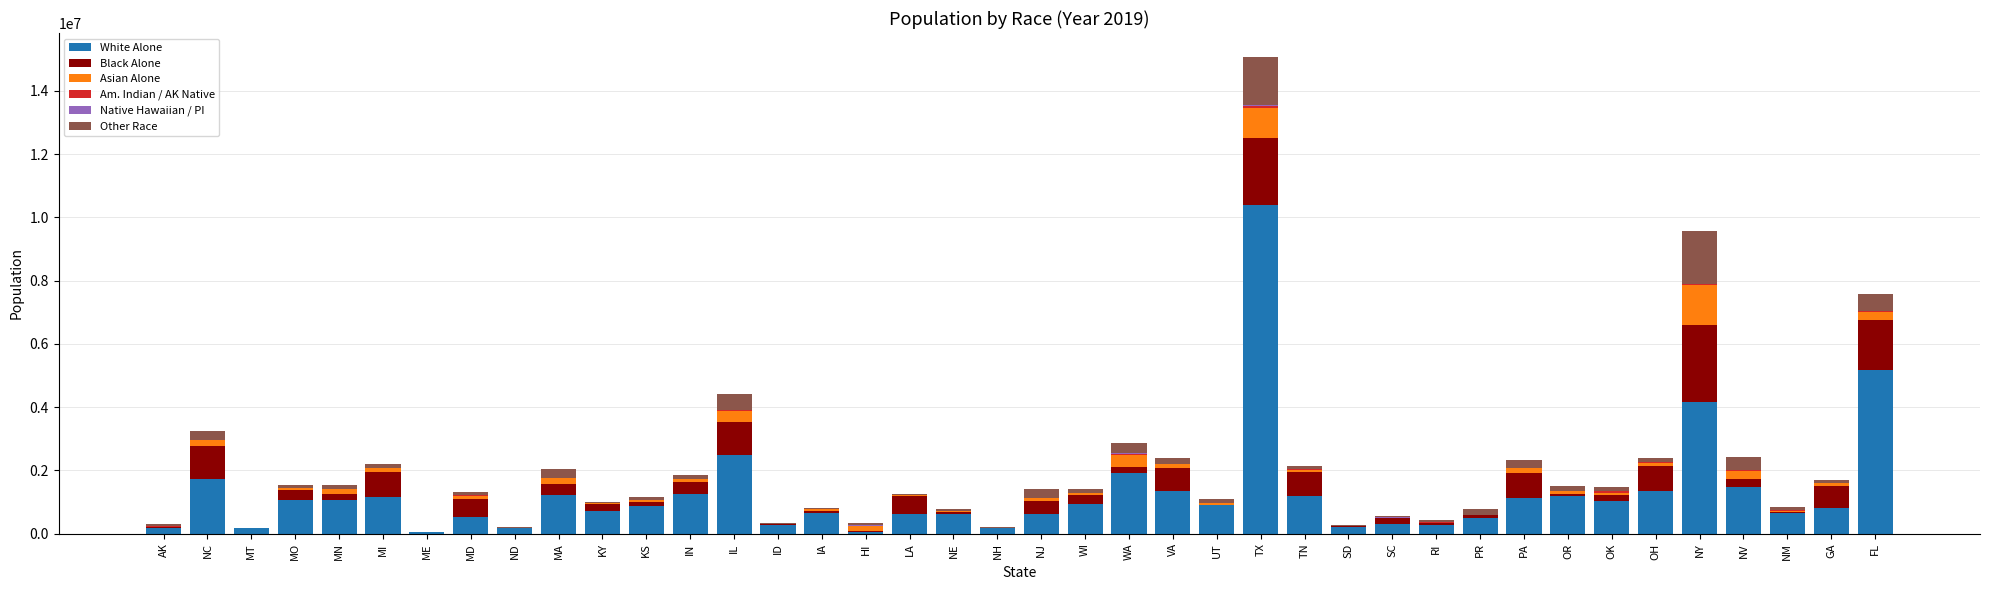

At which category is the sum across all series the highest?

TX